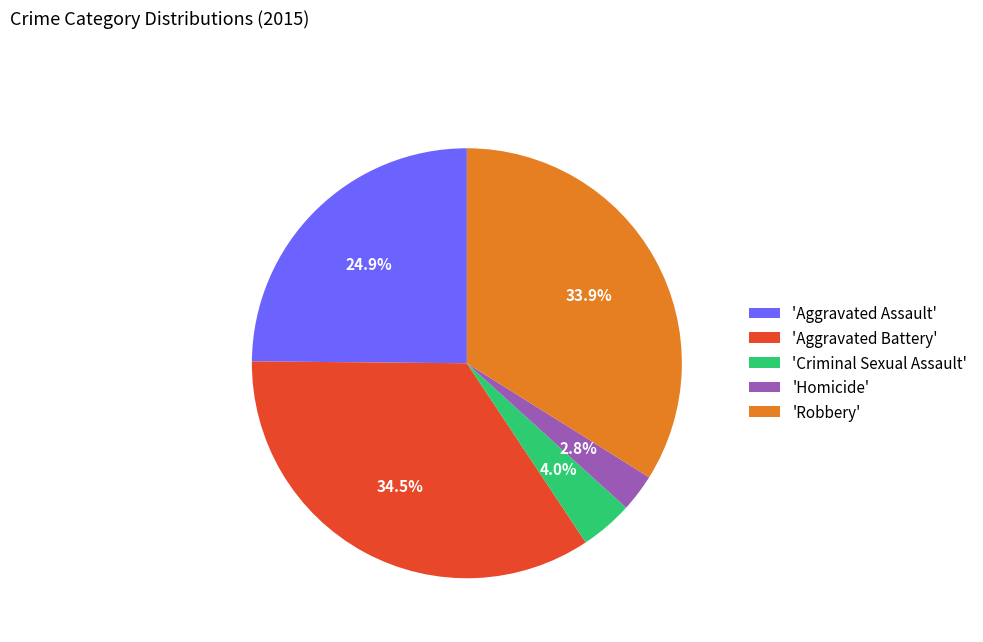

Which category has the smallest portion of the pie?

'Homicide'